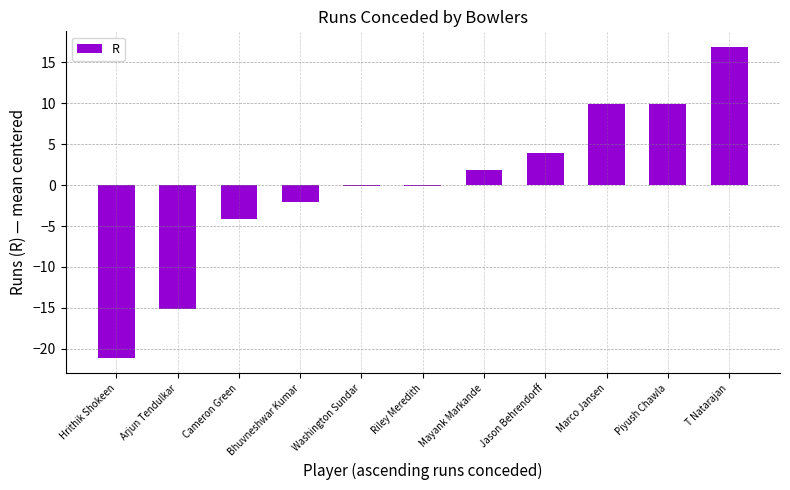

Between Bhuvneshwar Kumar and Cameron Green, which is larger?

Bhuvneshwar Kumar